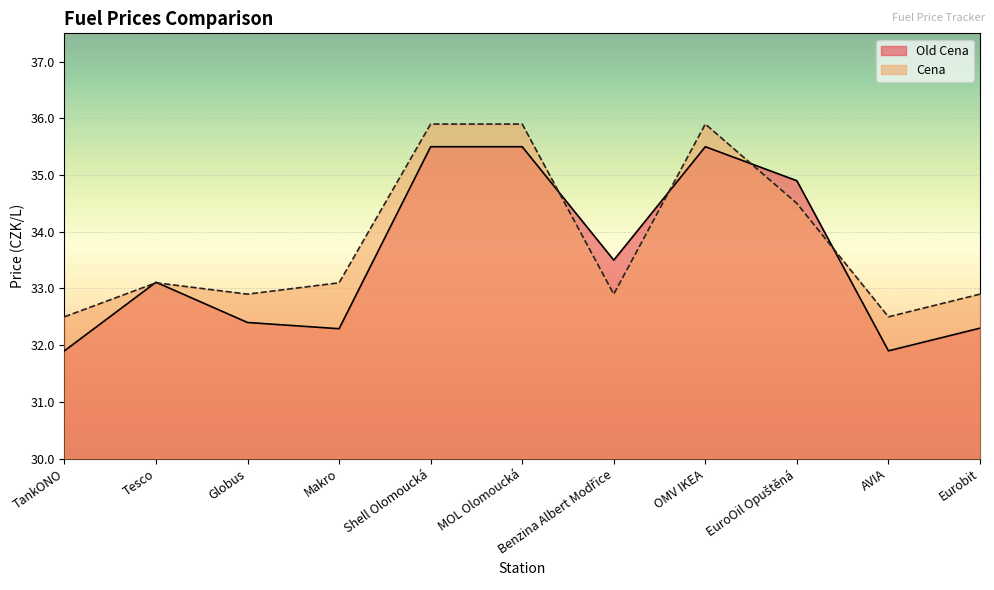

At which label is Old Cena closest to 33?

Tesco